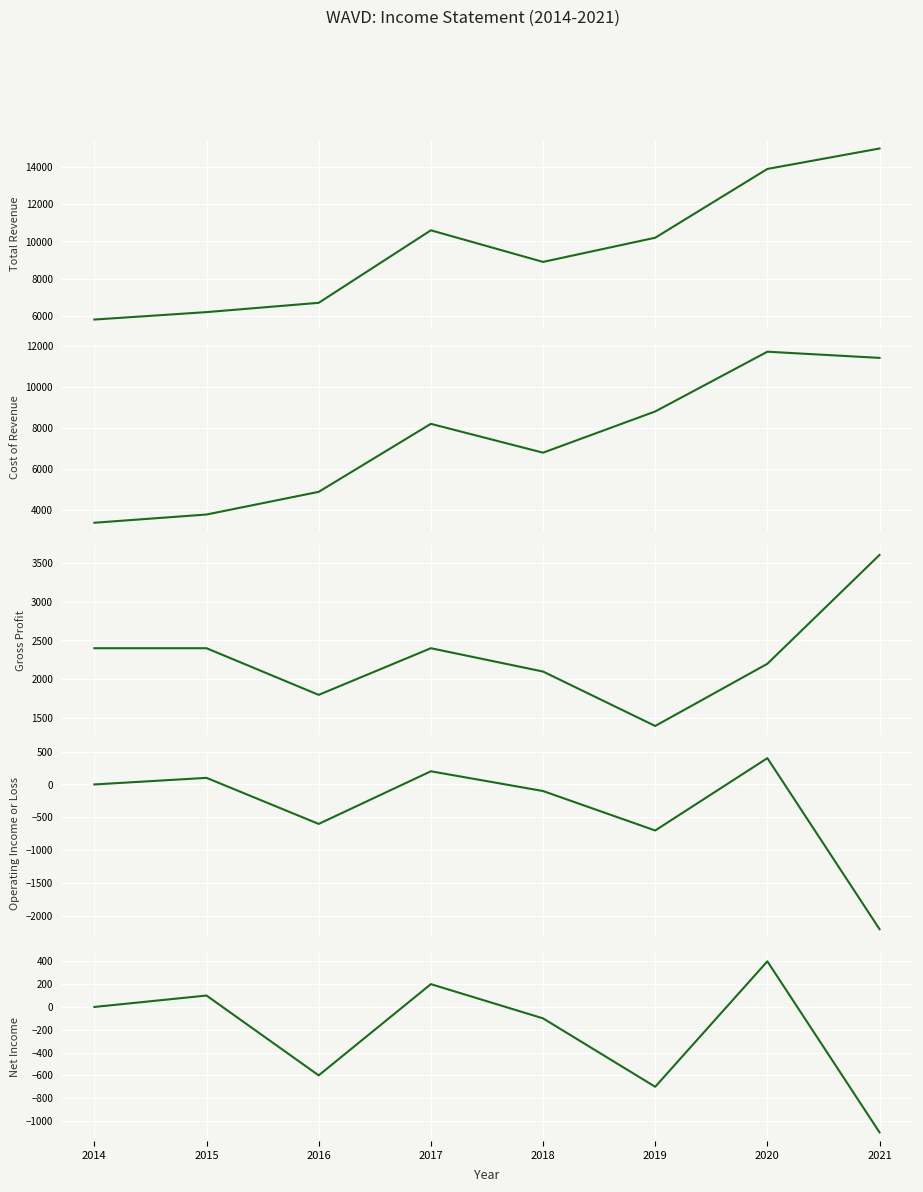

Is the value of Total Revenue at 2020 greater than the value of Gross Profit at 2016?

Yes